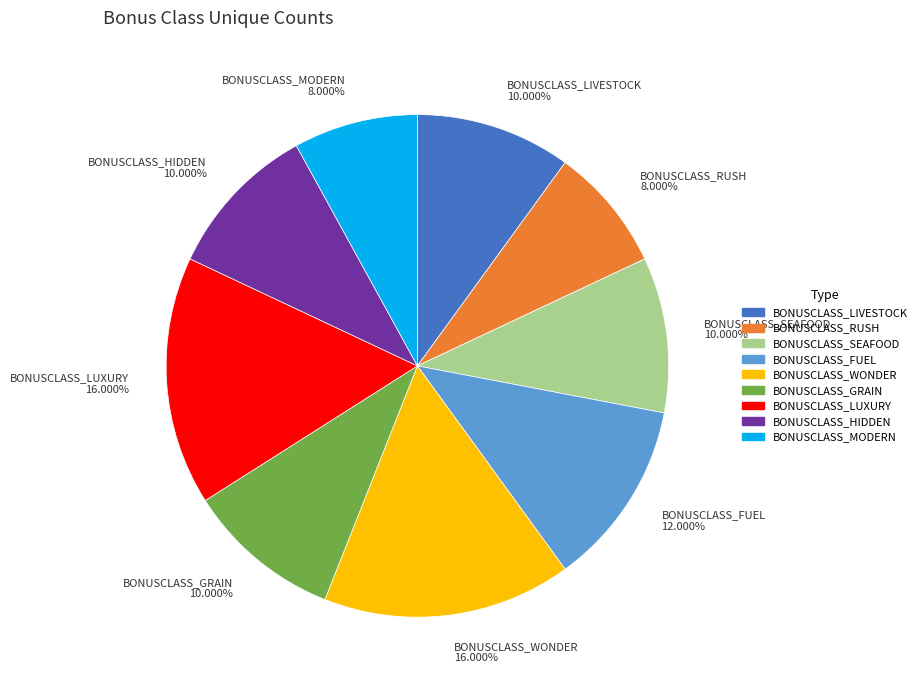

Do BONUSCLASS_LUXURY and BONUSCLASS_WONDER together represent more than half of the pie?

No